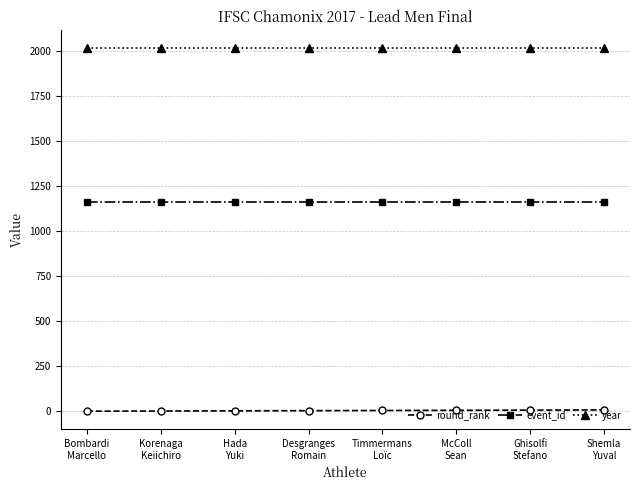

Rank the series by their average value, from highest to lowest.

year, event_id, round_rank